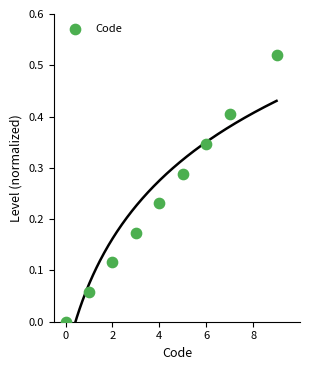

What is the average X value?

4.1